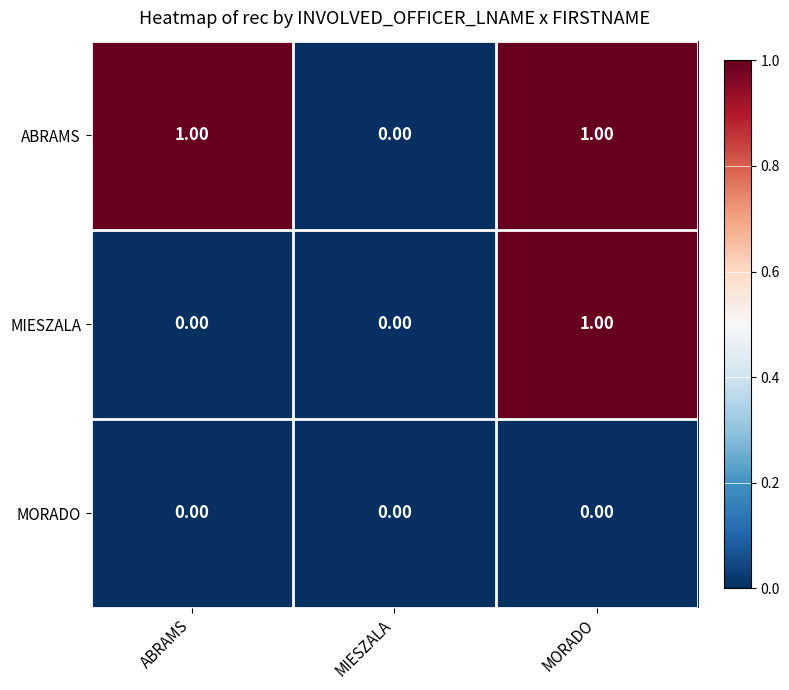

Between ABRAMS and MORADO, which series saw the biggest shift?

MIESZALA